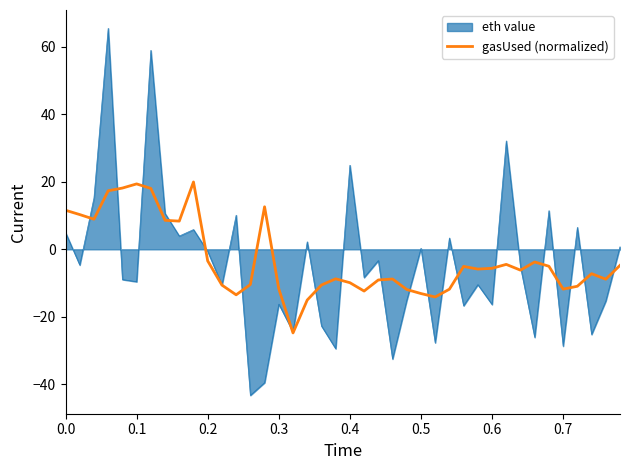

List the series in order of their peak value, highest first.

eth value, gasUsed (normalized)